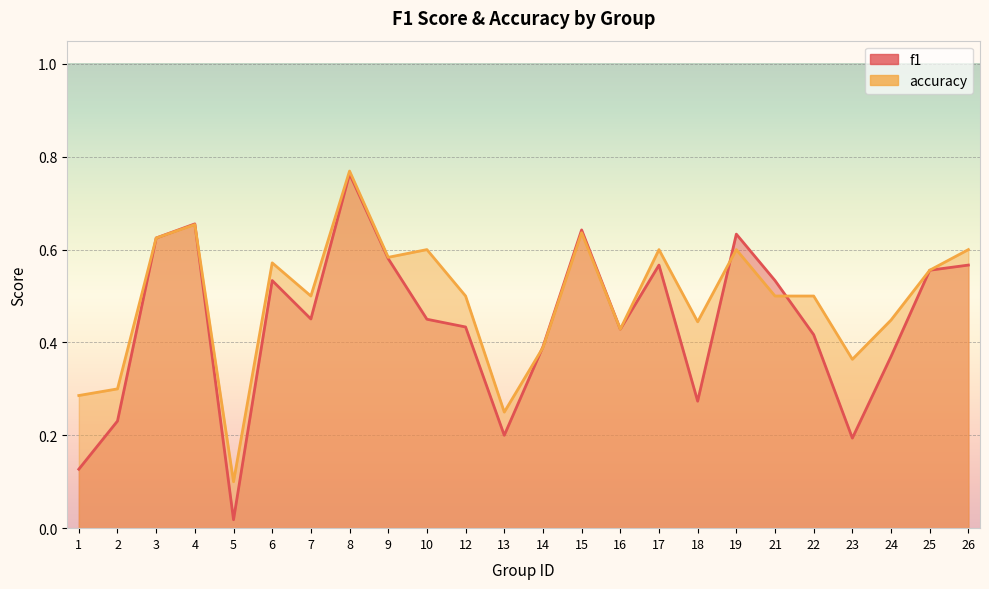

How many intersections are there between accuracy and f1?

4